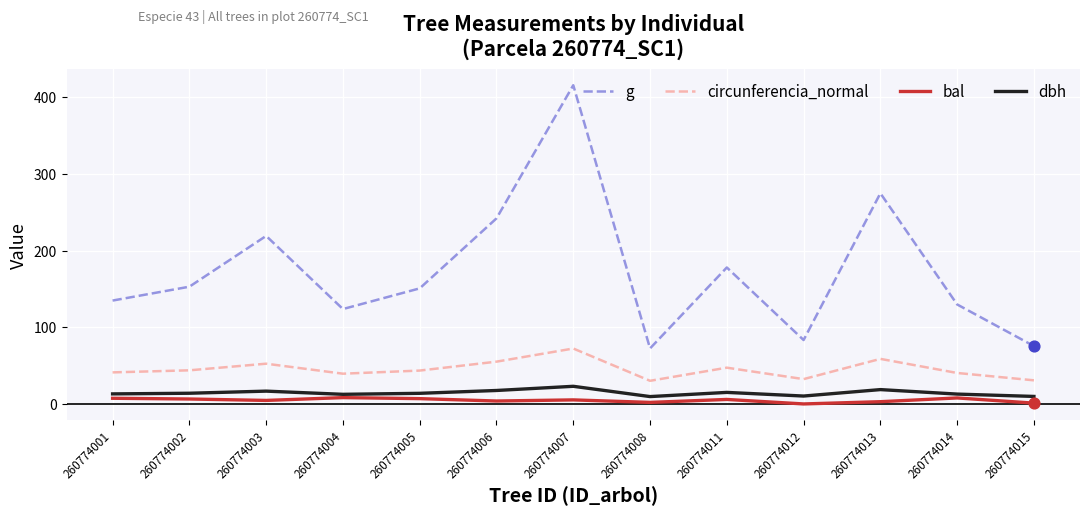

Is the value of dbh at 260774011 greater than the value of g at 260774006?

No